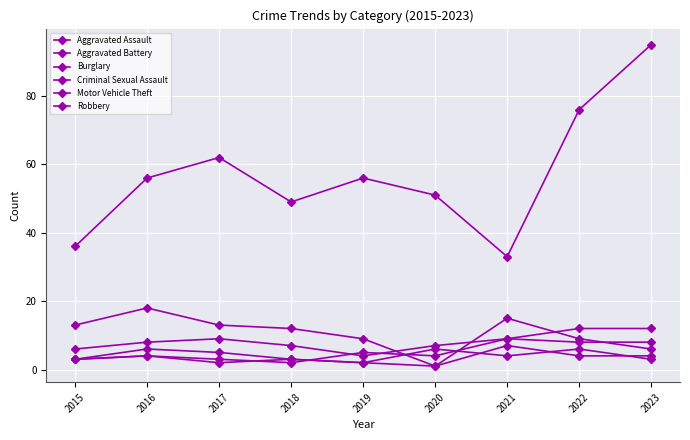

Does the chart have visible grid lines?

Yes